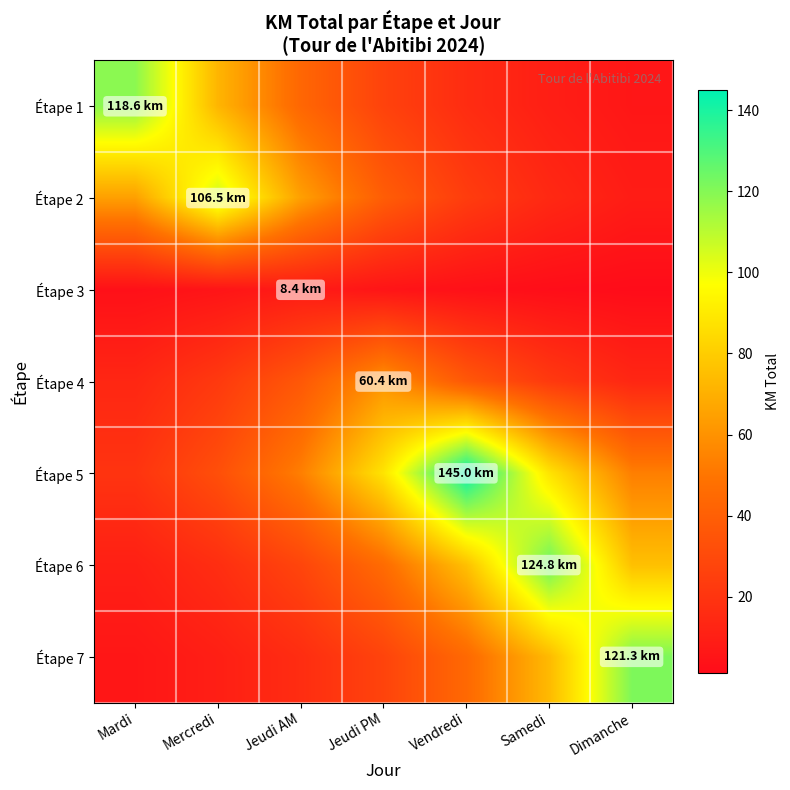

How many distinct data groups are displayed?

7